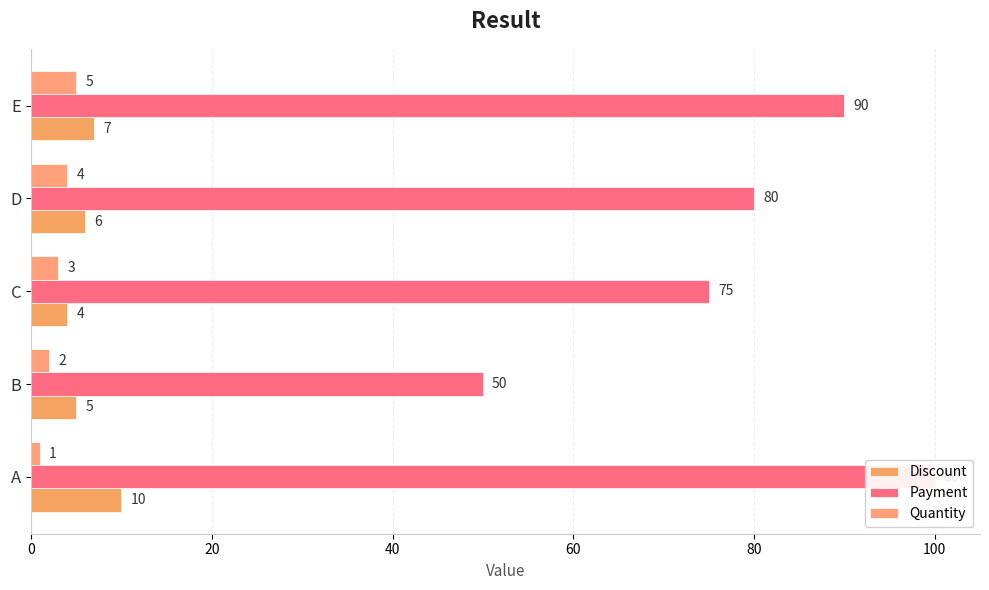

What is the approximate value of Payment at E?

90